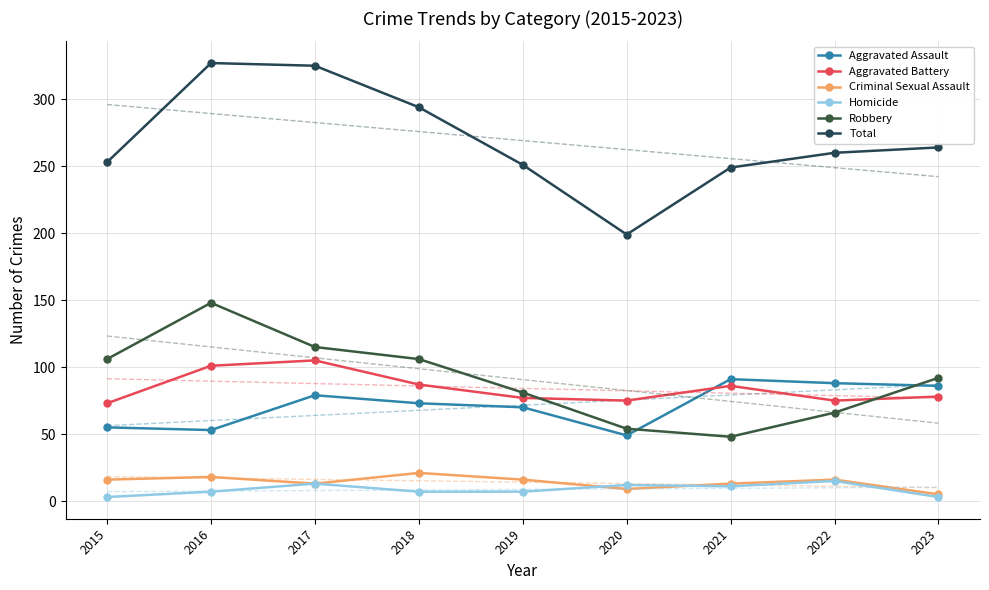

Reading right to left, extract all data points from this chart.

Aggravated Assault: 2023=86	2022=88	2021=91	2020=49	2019=70	2018=73	2017=79	2016=53	2015=55
Aggravated Battery: 2023=78	2022=75	2021=86	2020=75	2019=77	2018=87	2017=105	2016=101	2015=73
Criminal Sexual Assault: 2023=5	2022=16	2021=13	2020=9	2019=16	2018=21	2017=13	2016=18	2015=16
Homicide: 2023=3	2022=15	2021=11	2020=12	2019=7	2018=7	2017=13	2016=7	2015=3
Robbery: 2023=92	2022=66	2021=48	2020=54	2019=81	2018=106	2017=115	2016=148	2015=106
Total: 2023=264	2022=260	2021=249	2020=199	2019=251	2018=294	2017=325	2016=327	2015=253